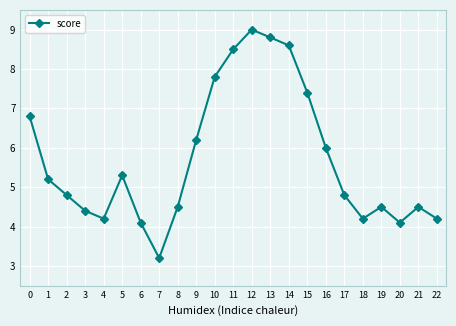

What is the value of the 17th point from the left?

6.0